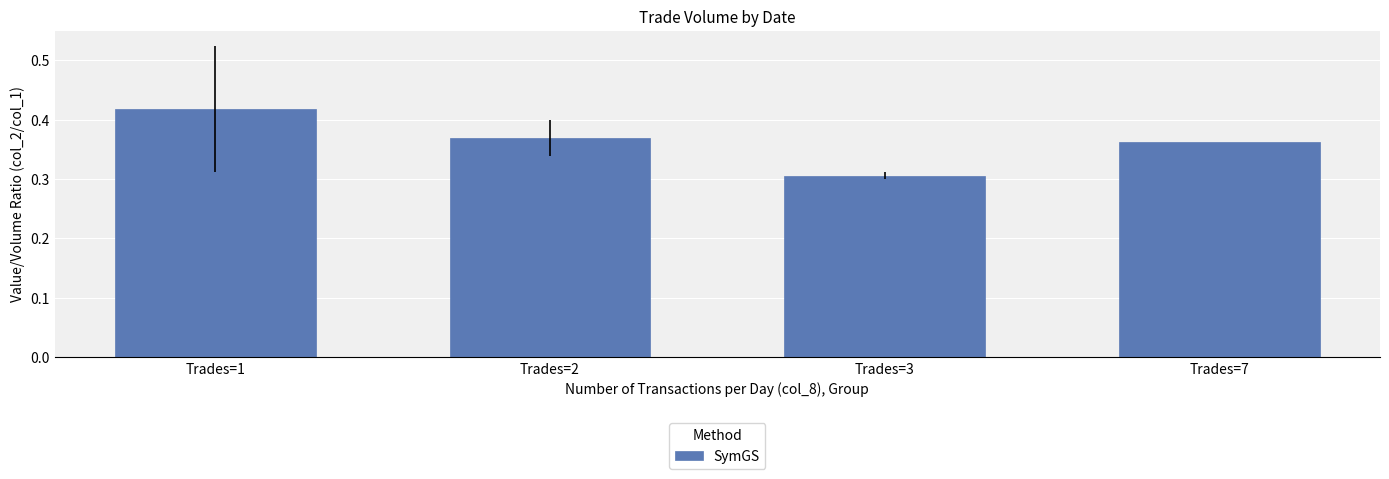

List the labels in order of value, largest first.

Trades=1, Trades=2, Trades=7, Trades=3